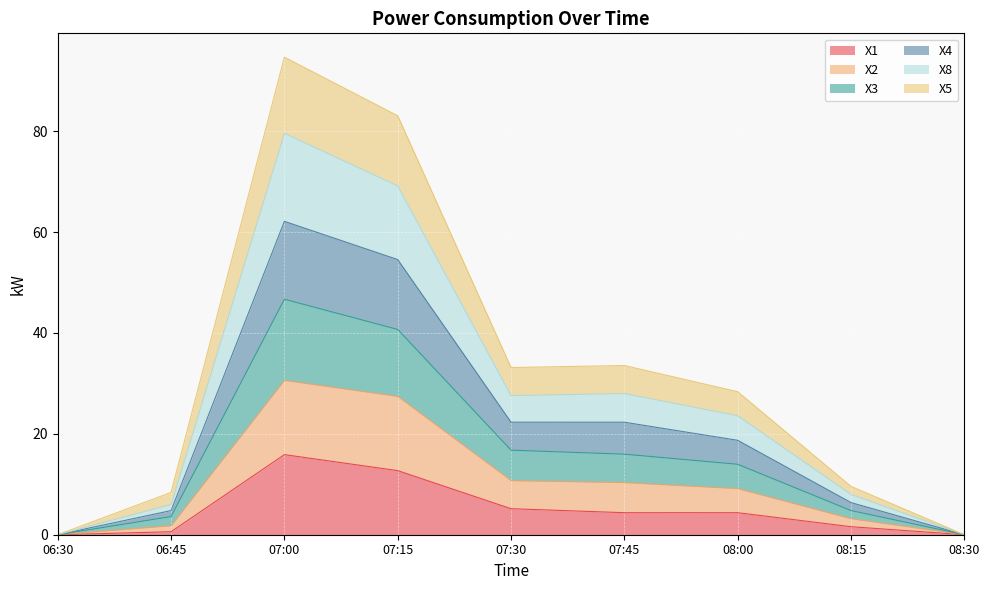

The value of X4 at 08:30 is -23.2. True or false?

False